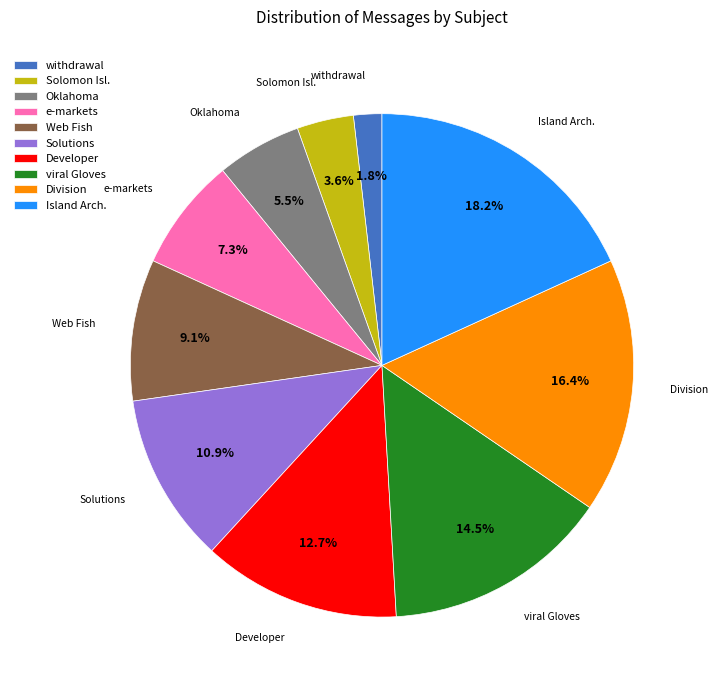

Is there a majority slice in this chart?

No